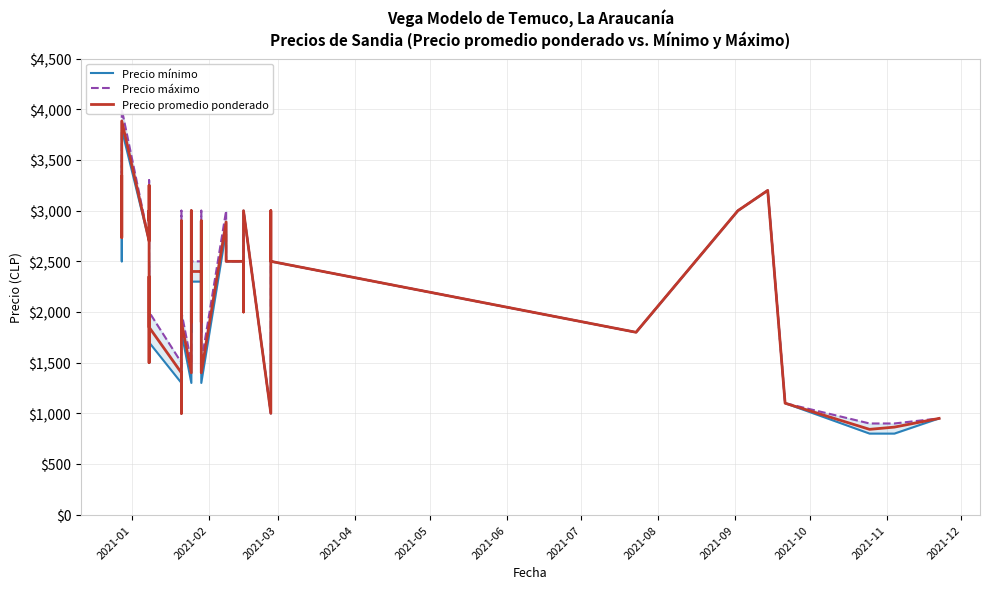

How many values in the Precio máximo series exceed 2500?

16